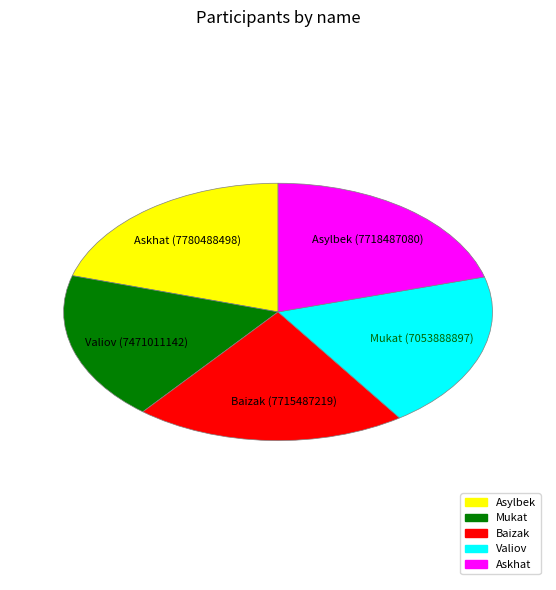

Count the number of slices in the pie.

5